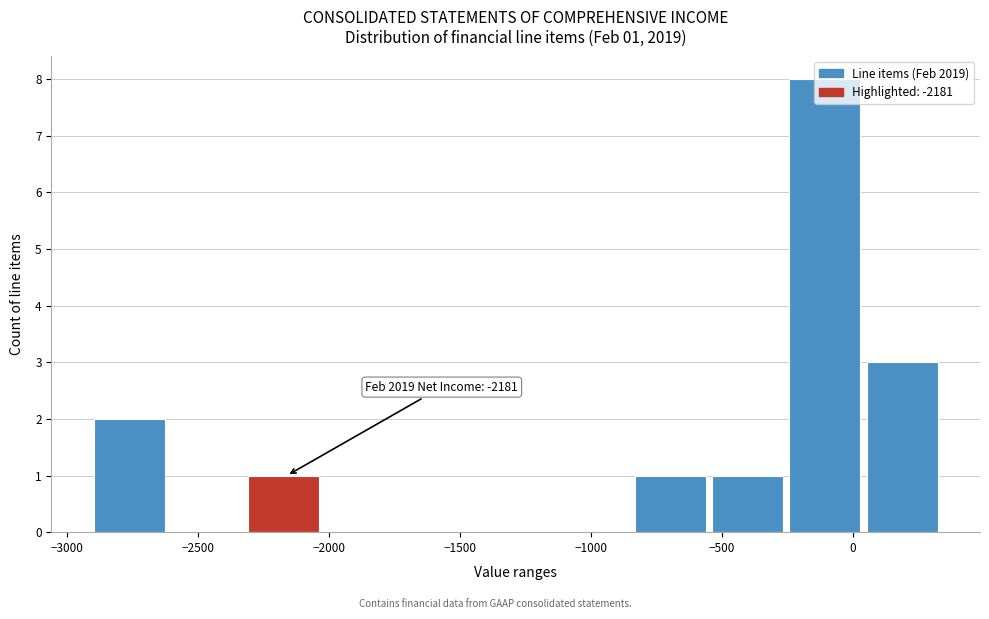

Over which range of the x-axis is the bar tallest?

-250 to 50